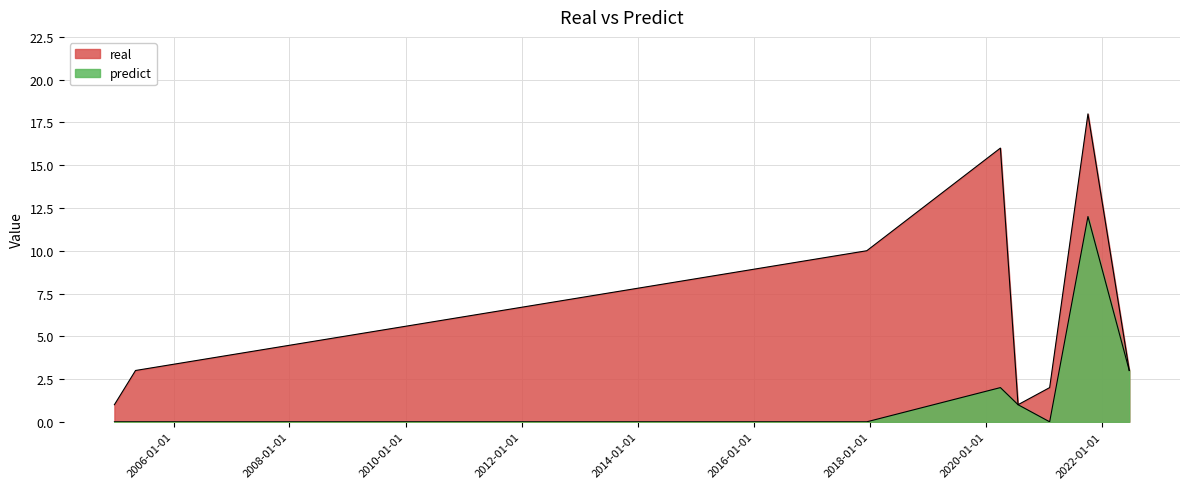

What is the label of the 5th point from the left?

2020-07-21